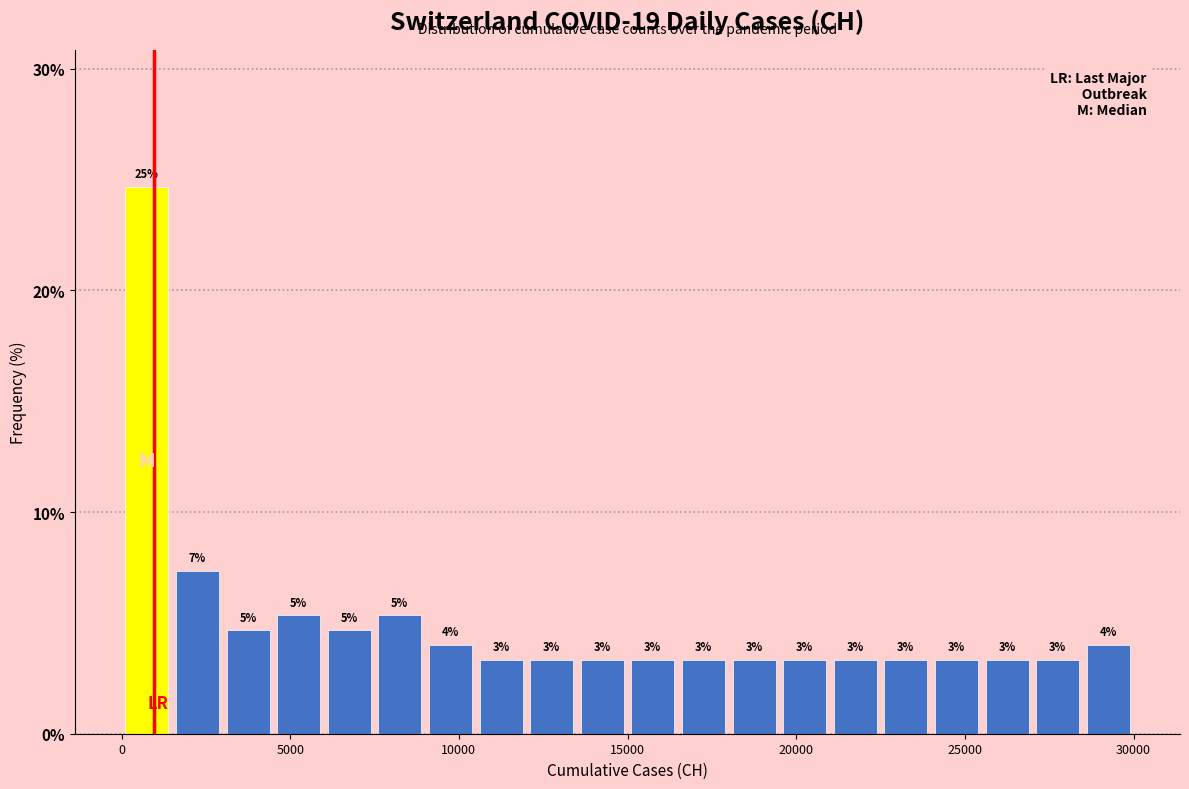

Read against the x-axis, roughly where is the centre of the tallest bar?

1000